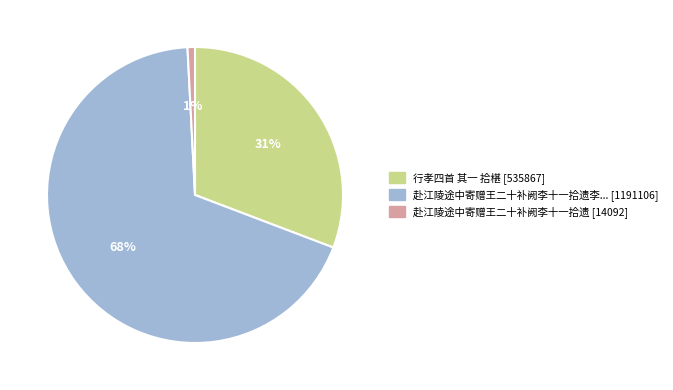

How many segments does this pie chart have?

3